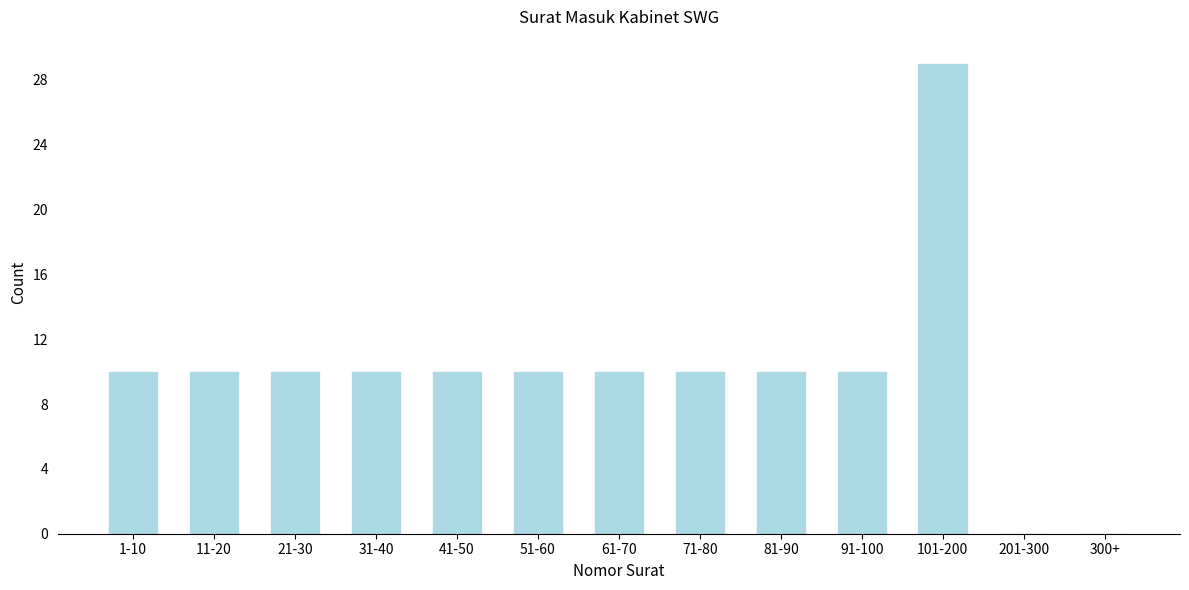

Reading left to right, transcribe all the data shown in this chart.

1-10=10	11-20=10	21-30=10	31-40=10	41-50=10	51-60=10	61-70=10	71-80=10	81-90=10	91-100=10	101-200=29	201-300=0	300+=0